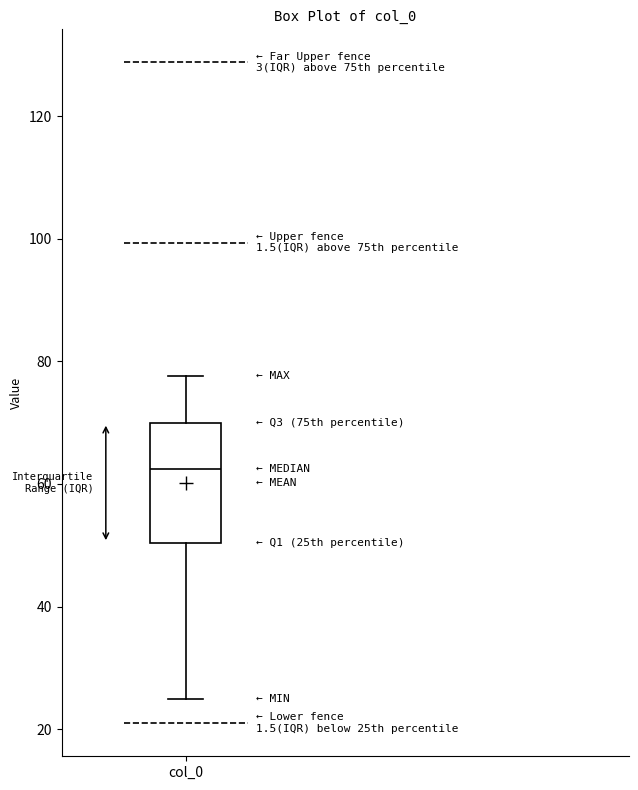

Transcribe this box plot: give where the median line is, the range the box spans, and where the two whiskers end, as read against the y-axis. The values are not printed on the chart, so give them approximately, as read against the axis.

median 62, box 50 to 70, whiskers 26 to 78